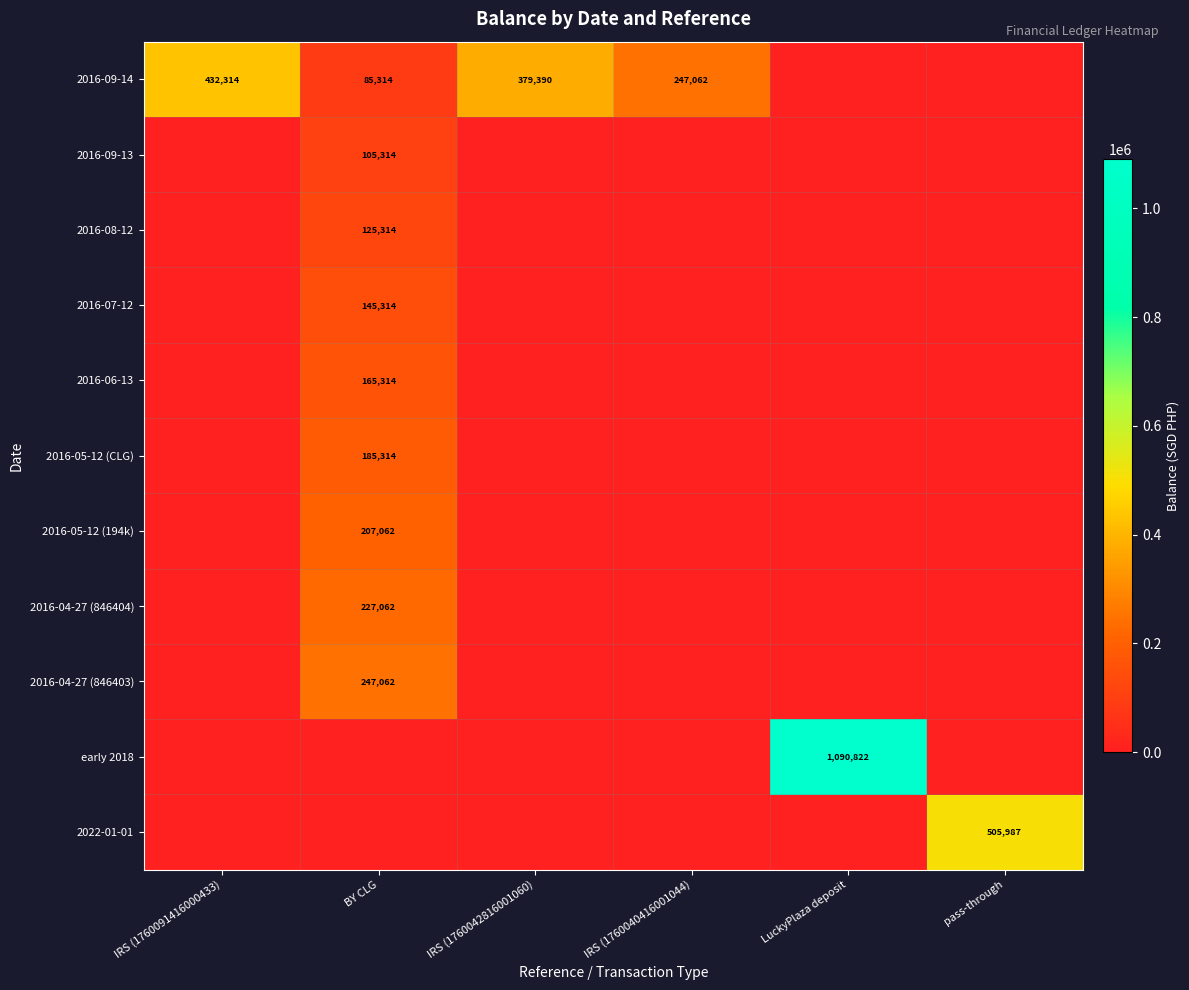

How many categories are shown in the chart?

6